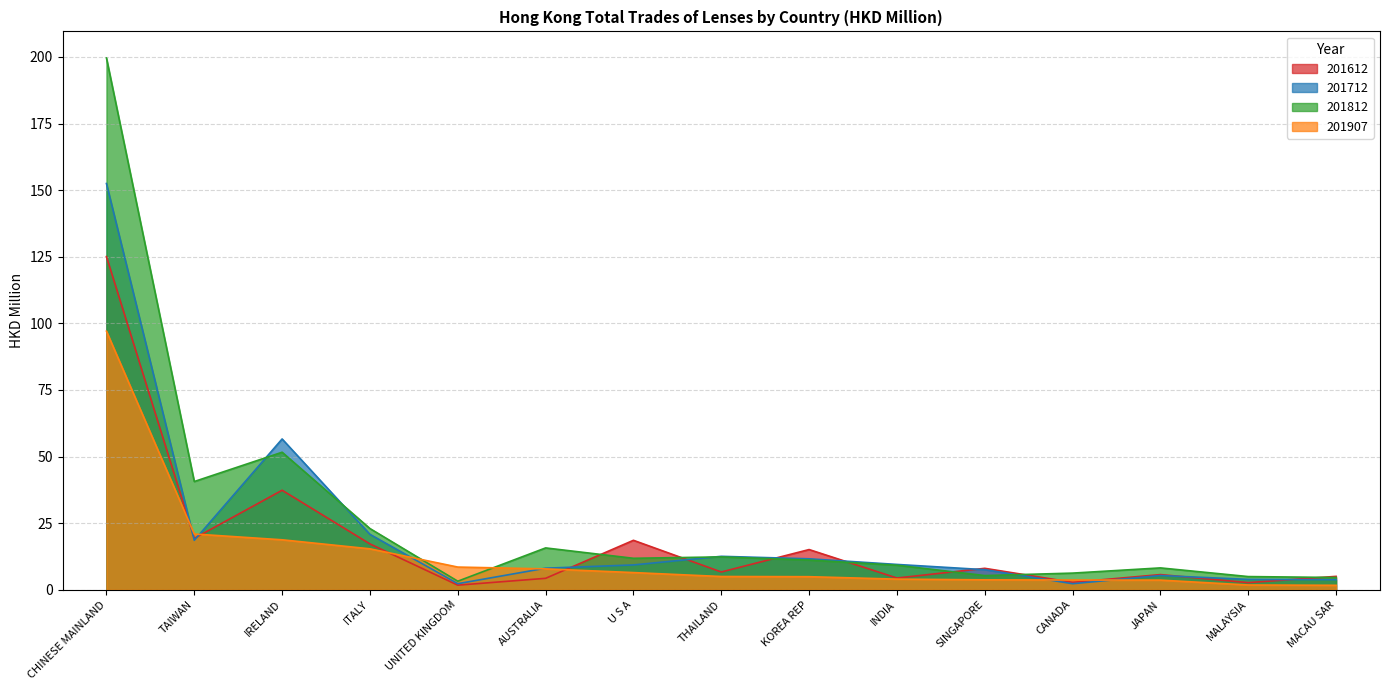

What value does the 201907 series have at CANADA?

3.7